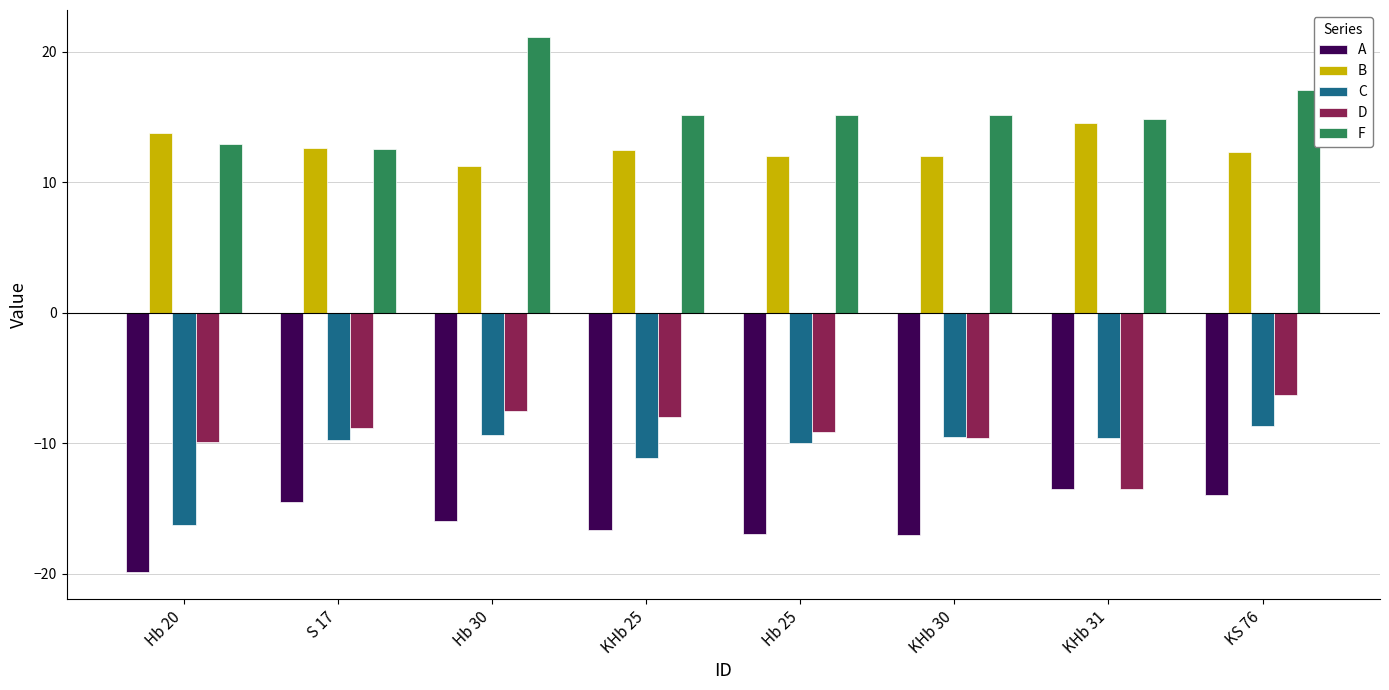

Which series has the widest spread of values?

F